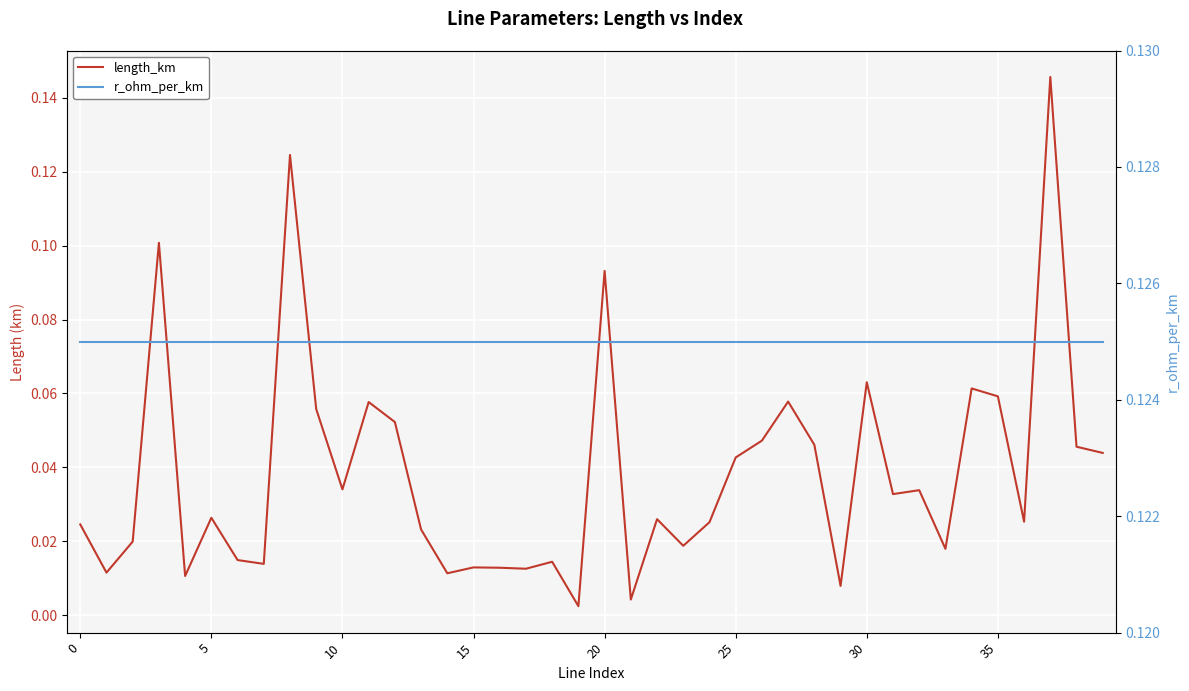

Read the r_ohm_per_km value at 18.

0.1